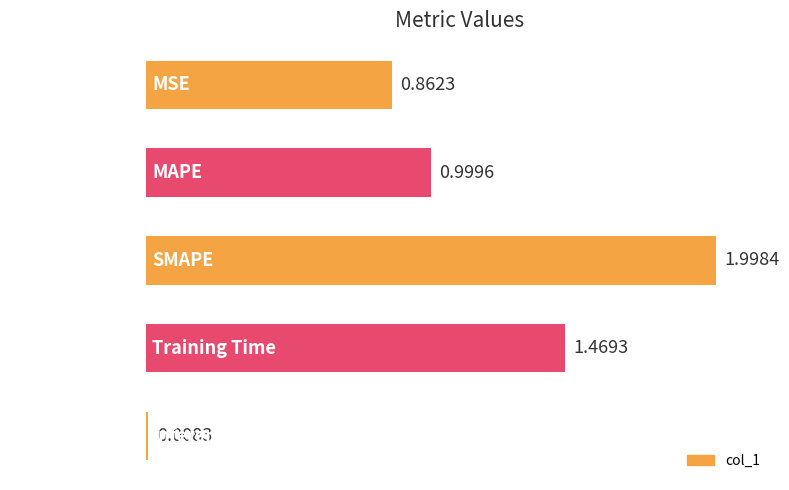

Which category has the lowest value across all series?

Inference Time